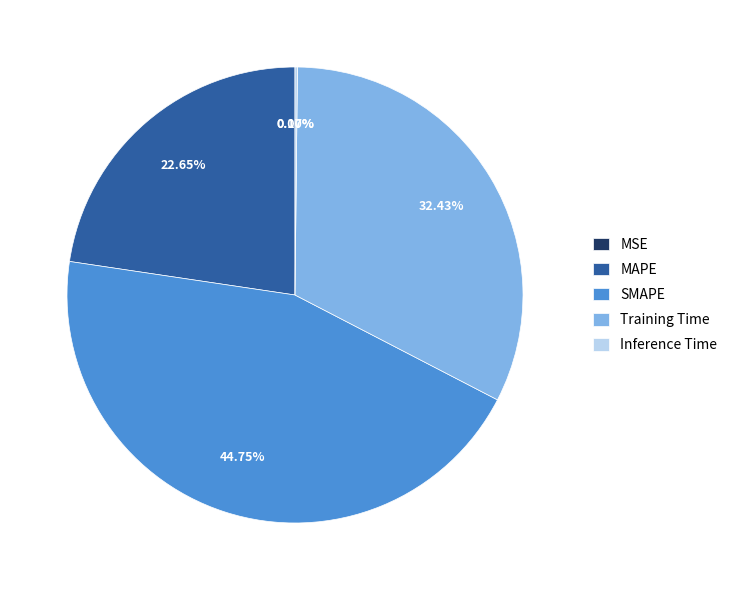

Is it true that MAPE is 11% of the pie?

False